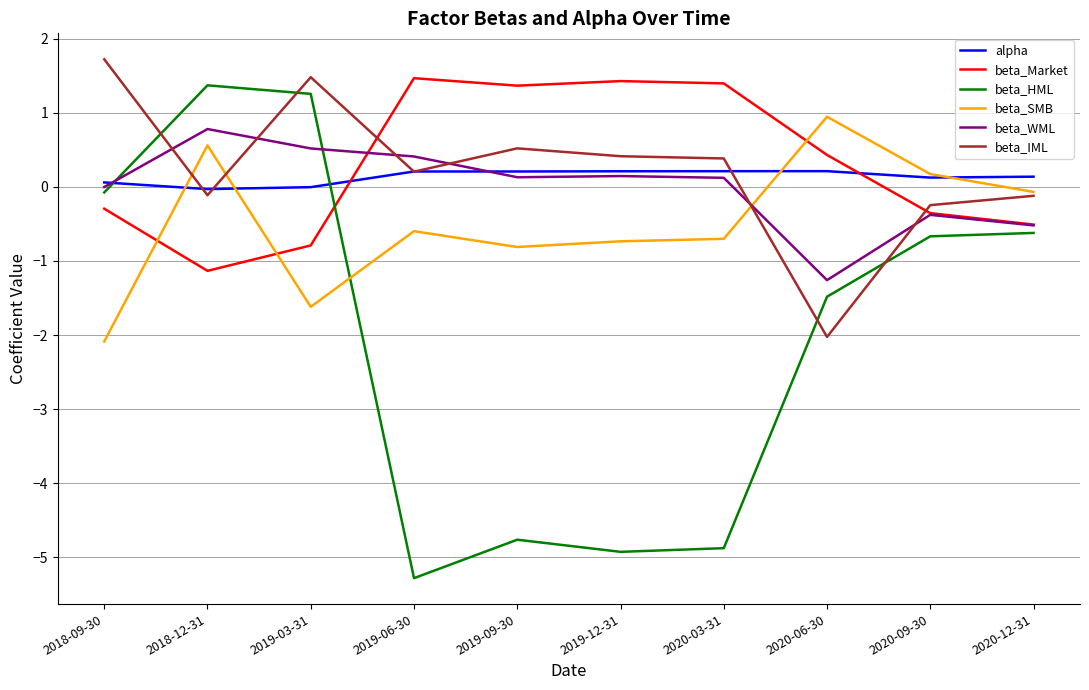

In beta_HML, how many points are lower than both neighbors (excluding endpoints)?

2